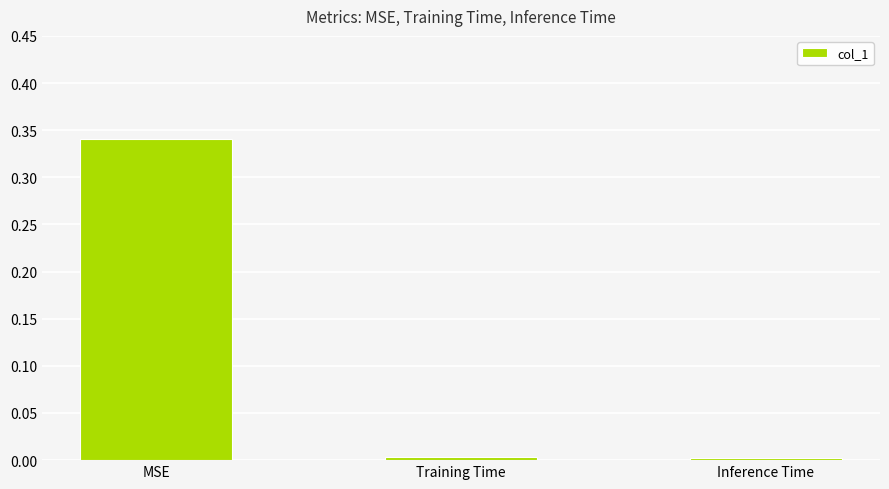

At which category does the chart reach its peak across all series?

MSE